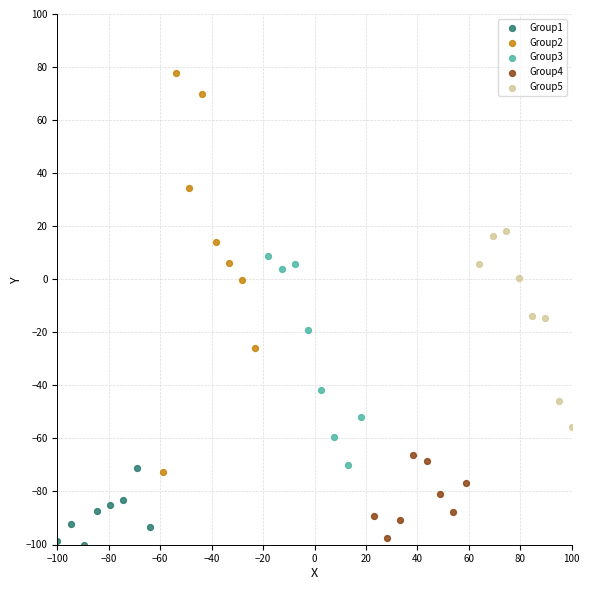

Which series reaches the maximum Y coordinate?

Group2